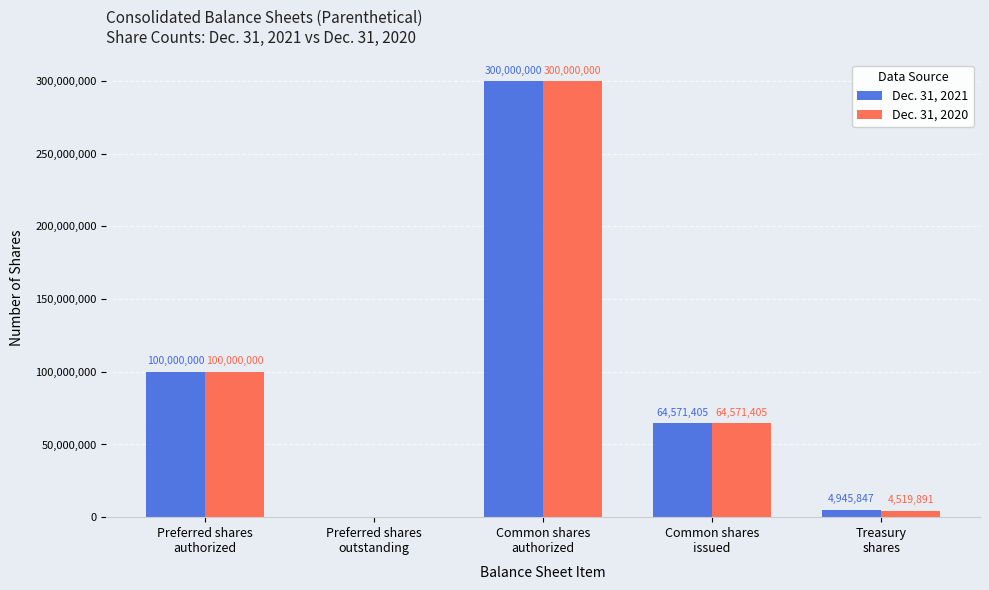

True or false: Dec. 31, 2021 has a value of 69184220 at Preferred shares
authorized.

False